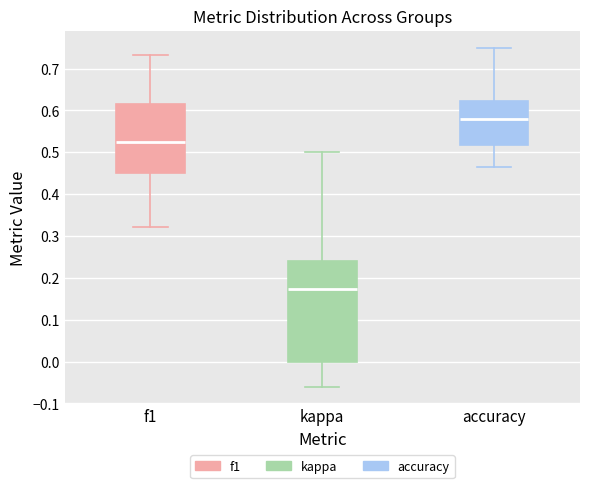

Which box has the highest median line?

accuracy